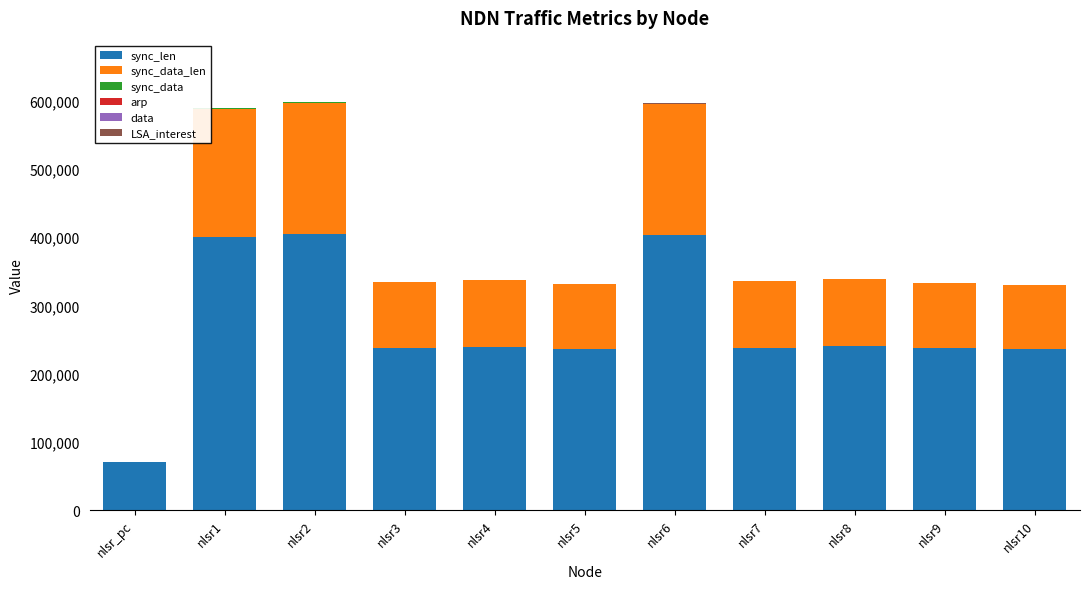

How many series are shown in this chart?

6